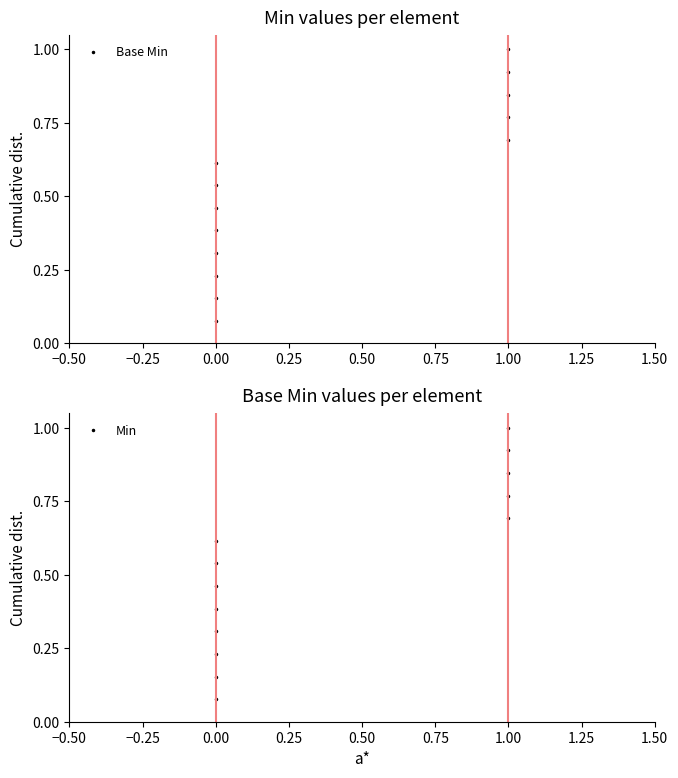

Count the number of categories in the chart.

13